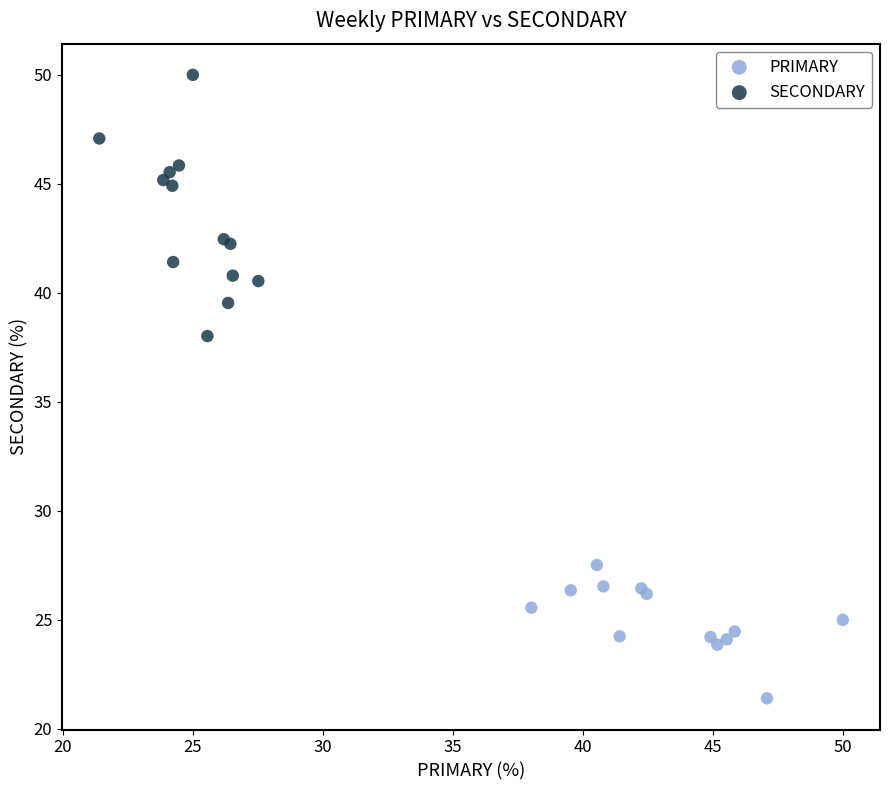

Which series reaches the minimum Y coordinate?

PRIMARY